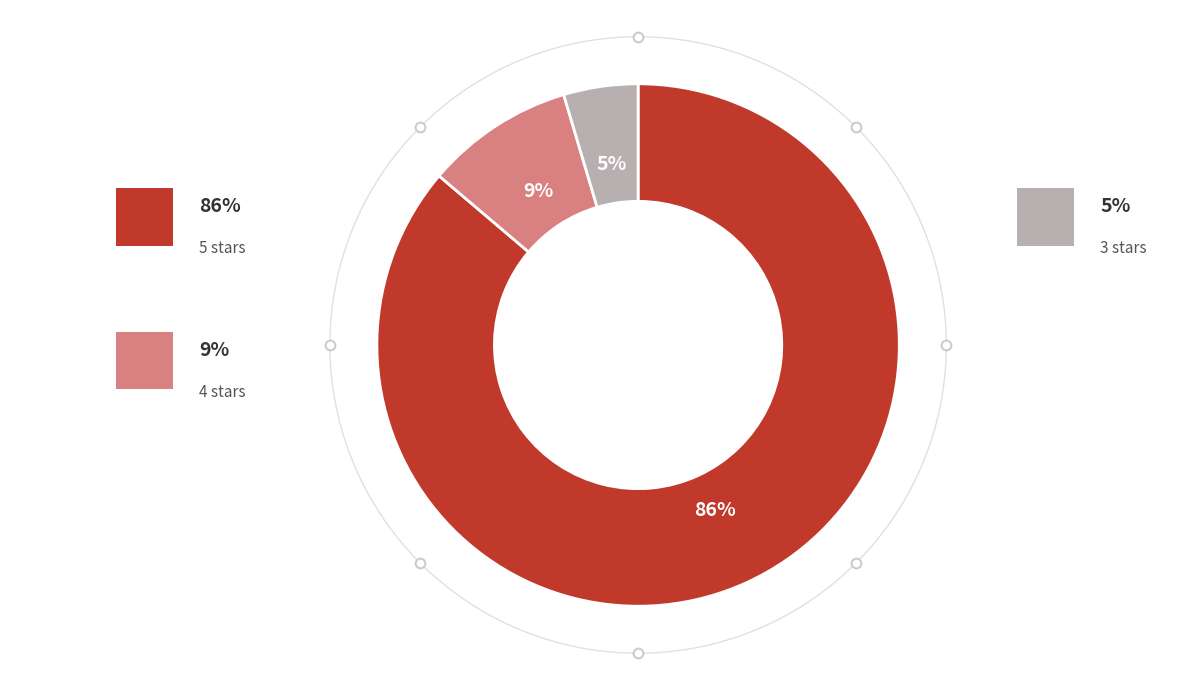

What percentage is the 5 stars slice, to the nearest percent?

86%